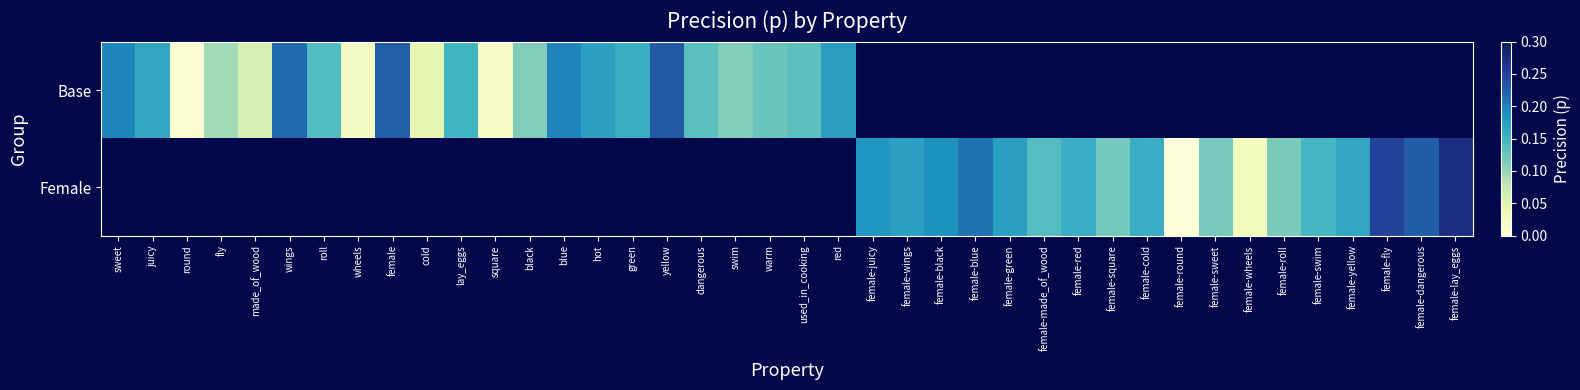

List the series in order of their overall mean, highest first.

Base, Female